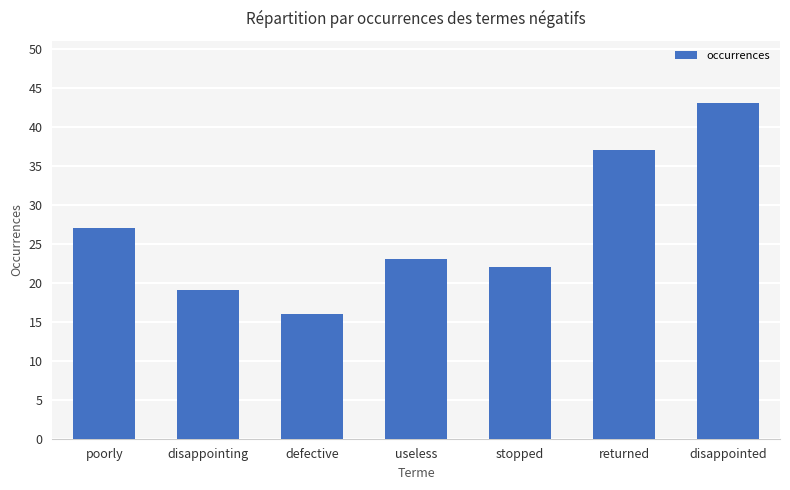

How many series are shown in this chart?

1